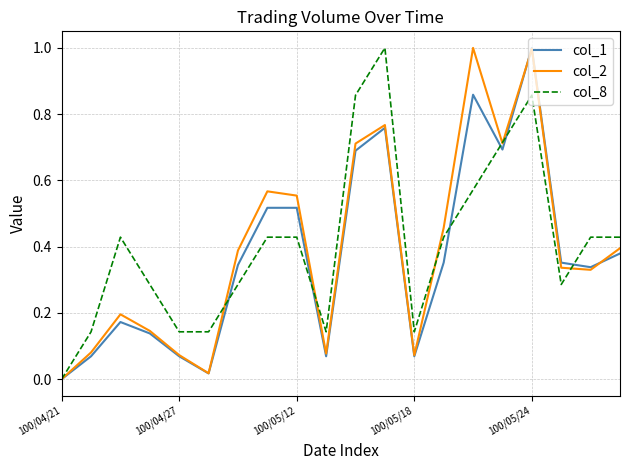

How many lines are shown in the chart?

3